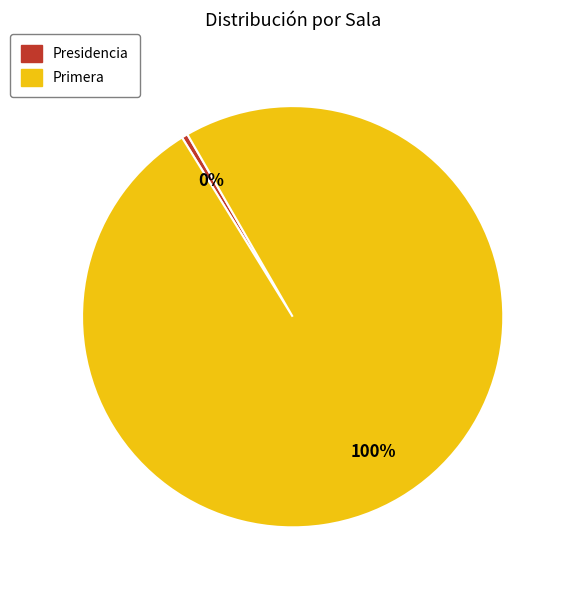

Rank the categories by value from lowest to highest.

Presidencia, Primera